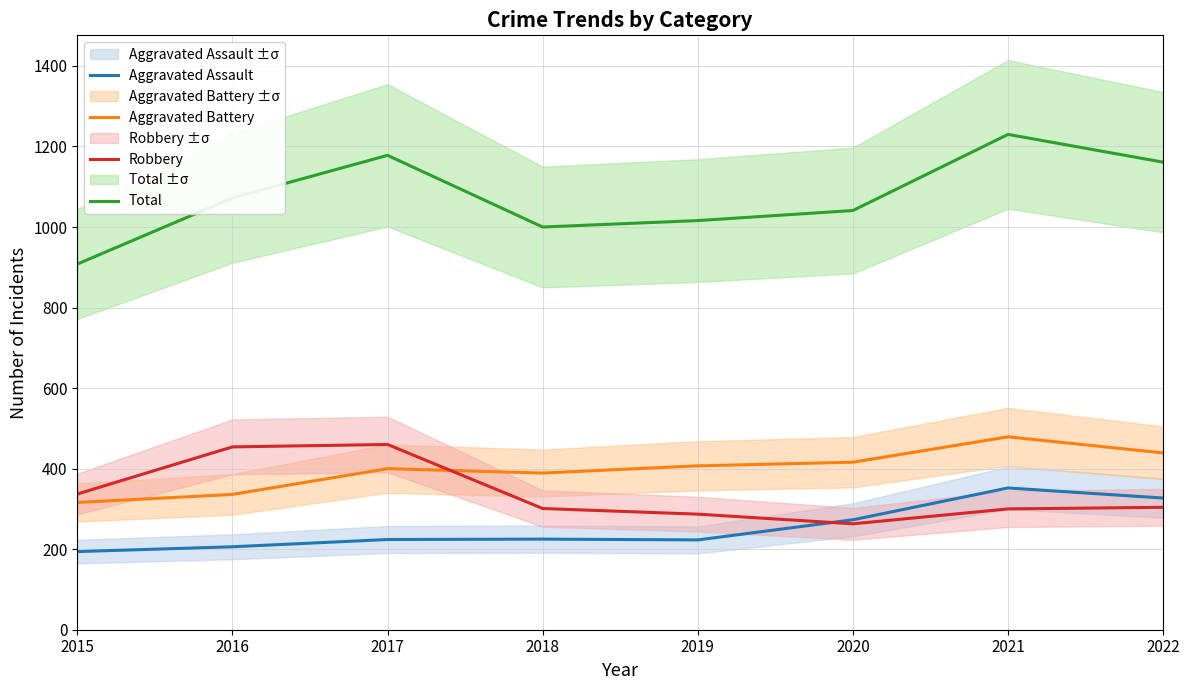

How many interior local peaks does the Total series have?

2